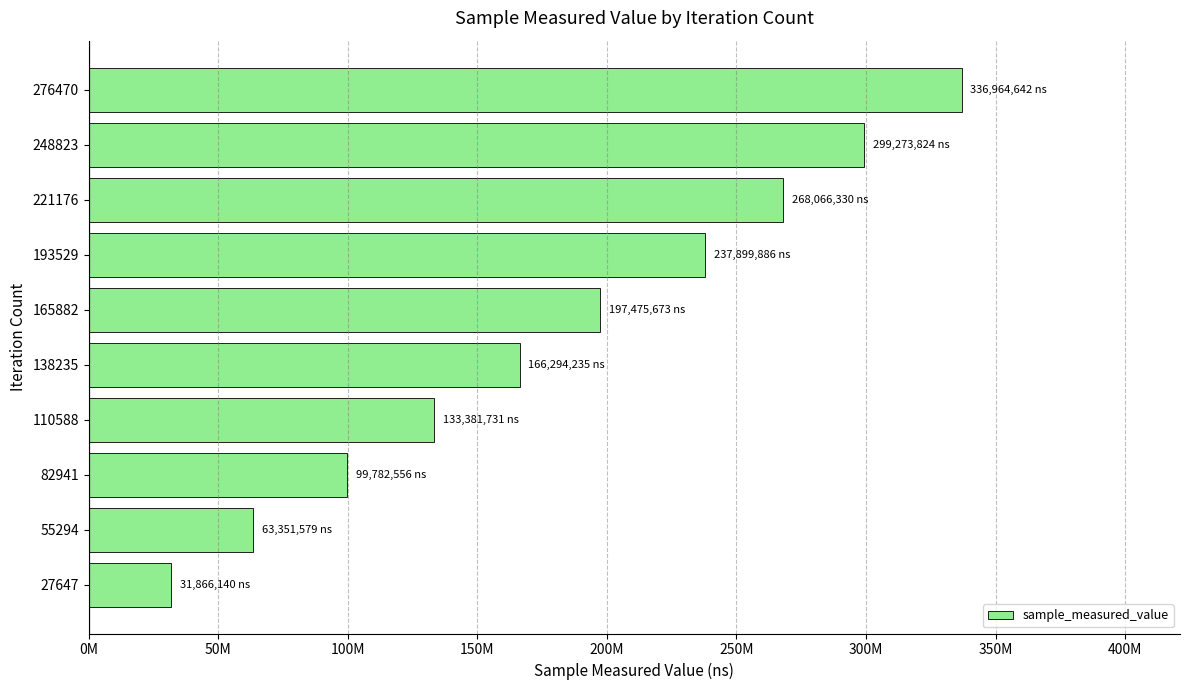

Does the chart contain any negative values?

No